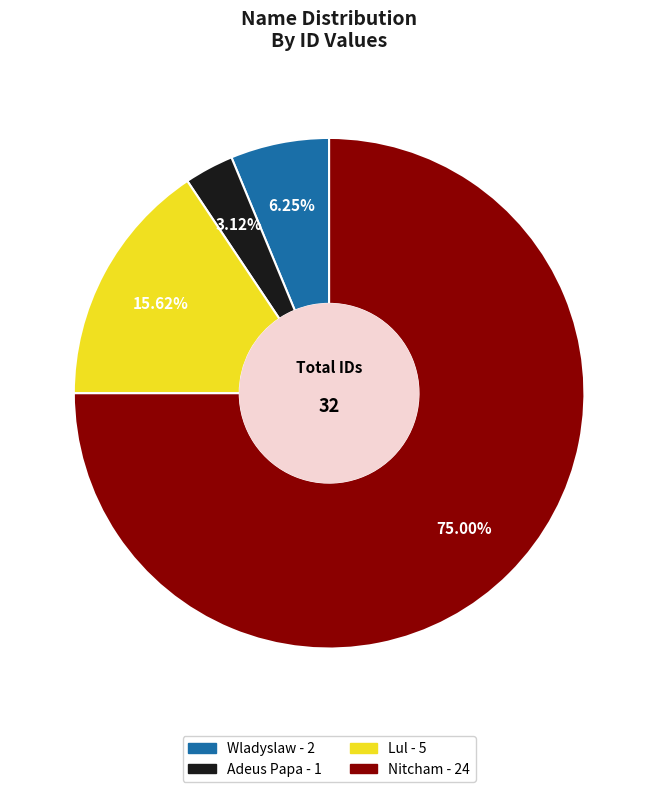

True or false: Wladyslaw accounts for 6% of the total.

True